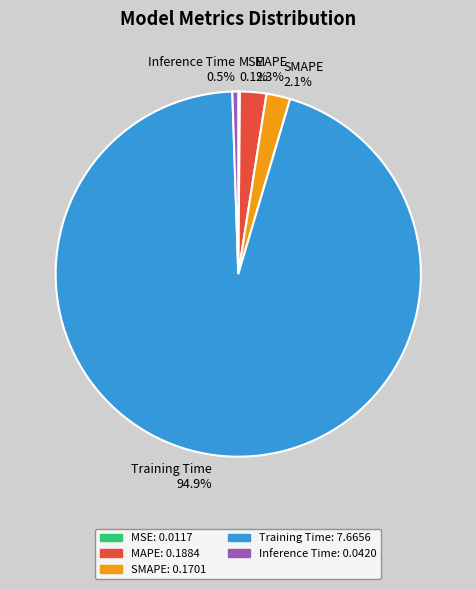

Between Inference Time and Training Time, which is larger?

Training Time